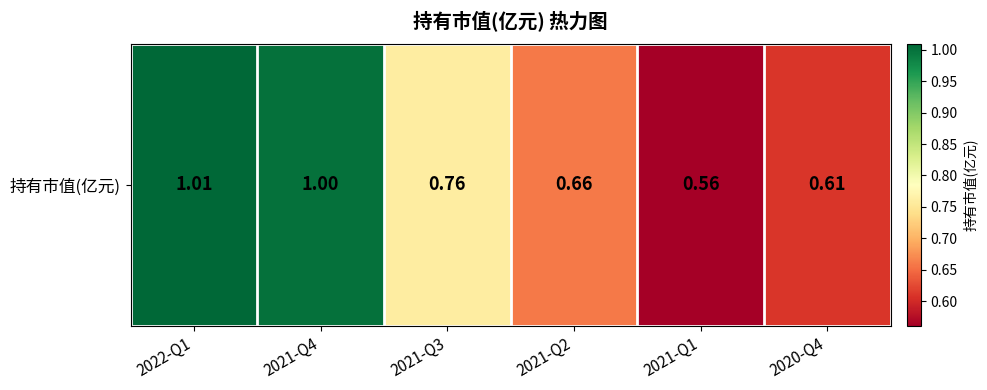

What is the difference between the values at 2021-Q1 and 2021-Q3?

0.2